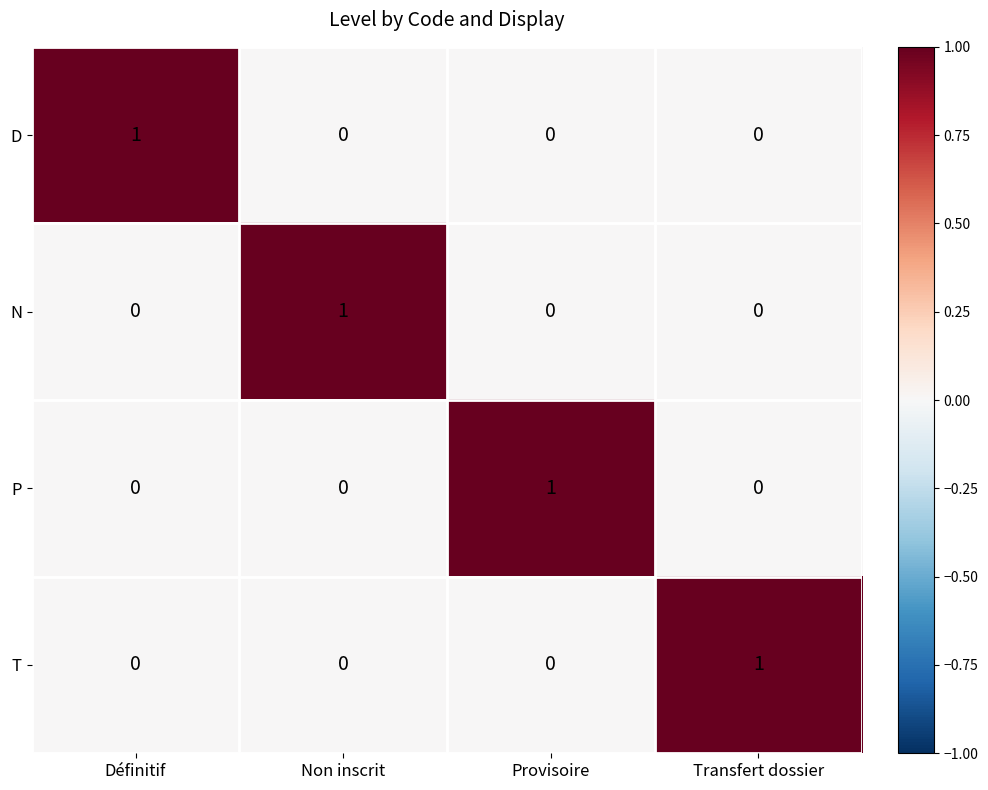

Which category has the highest value in the D series?

Définitif